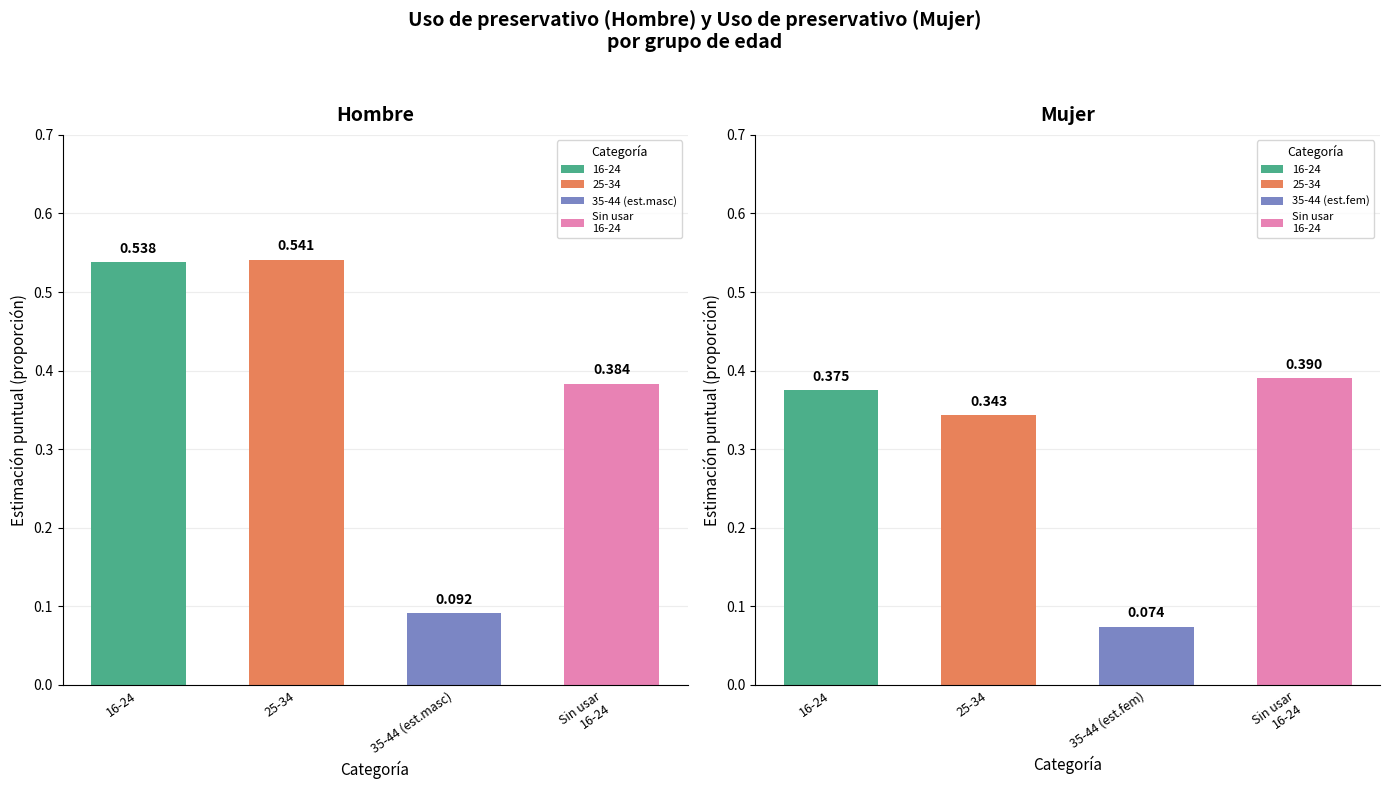

Which series has the largest range (max minus min)?

25-34